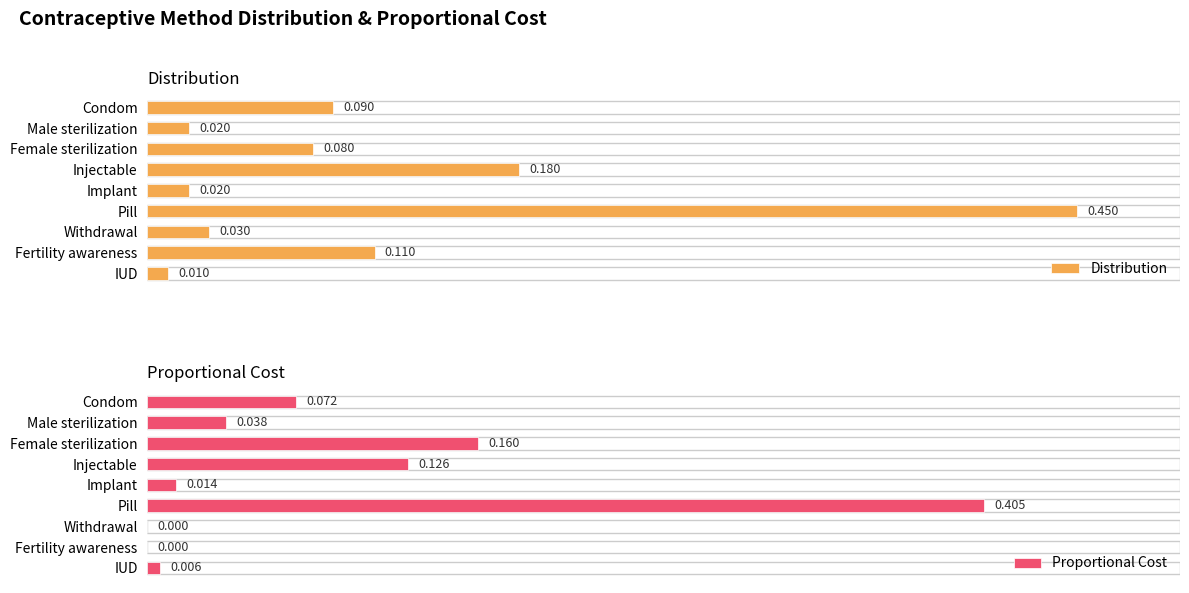

At which label does Distribution reach its minimum?

IUD